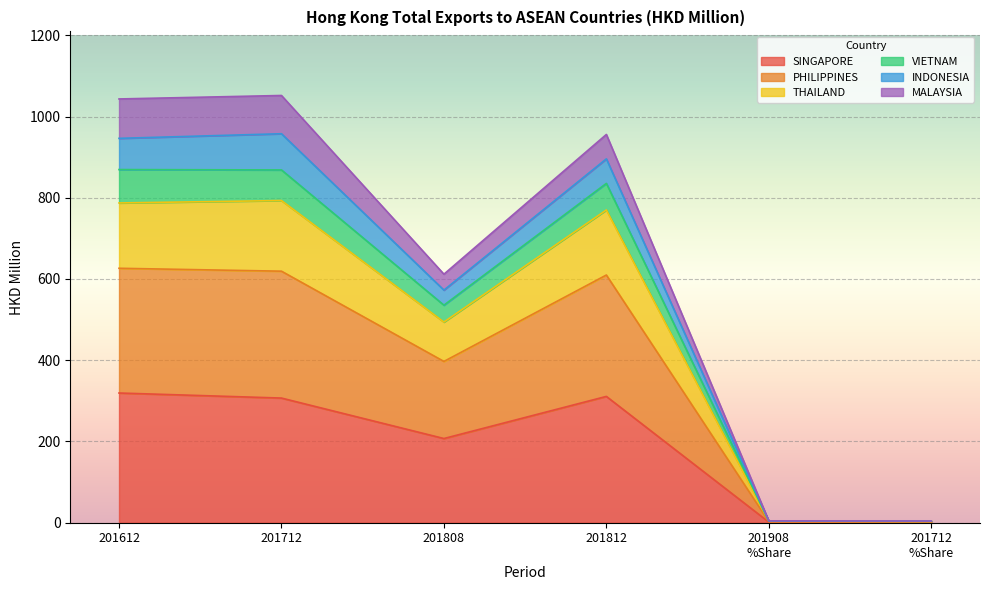

The PHILIPPINES series shows 849.4 at 201808. True or false?

False